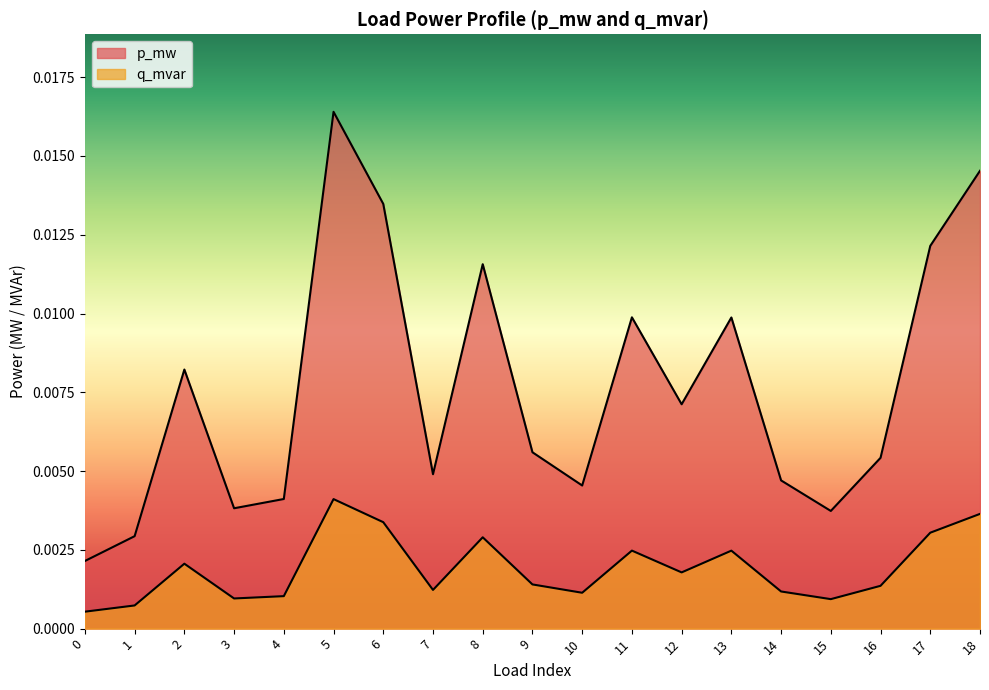

List the series in order of their overall mean, highest first.

p_mw, q_mvar